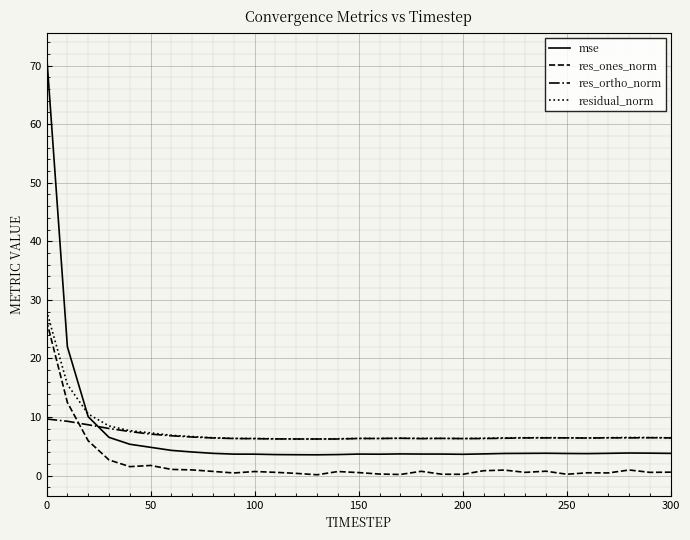

What is the maximum value shown in the chart?

72.0